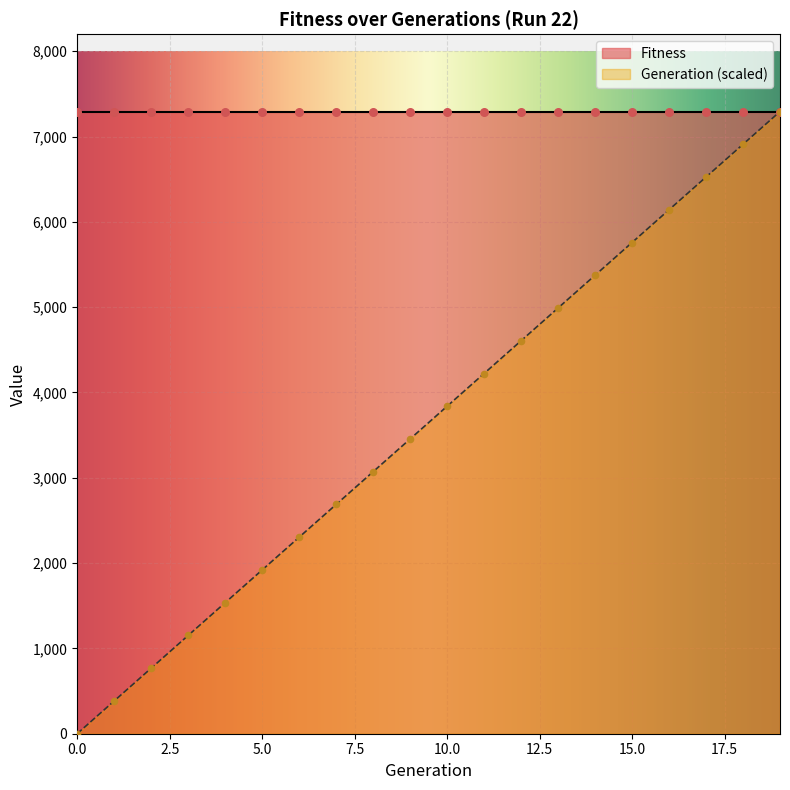

Which has a higher value, 3 or 16?

16